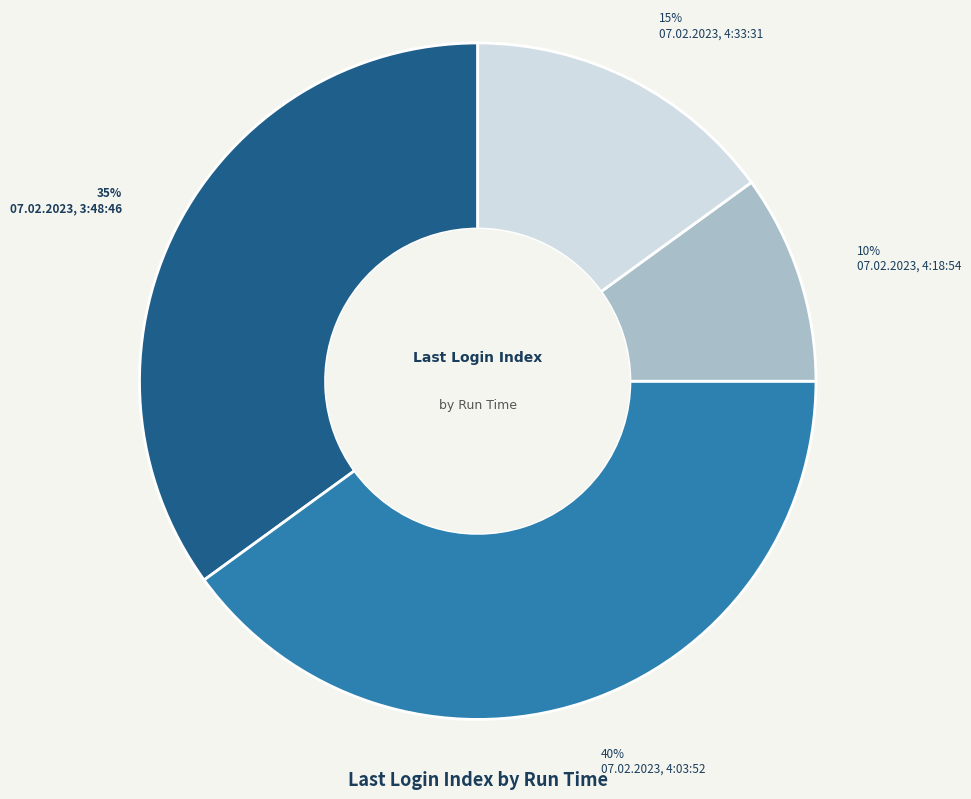

True or false: 07.02.2023, 4:03:52 accounts for 40% of the total.

True